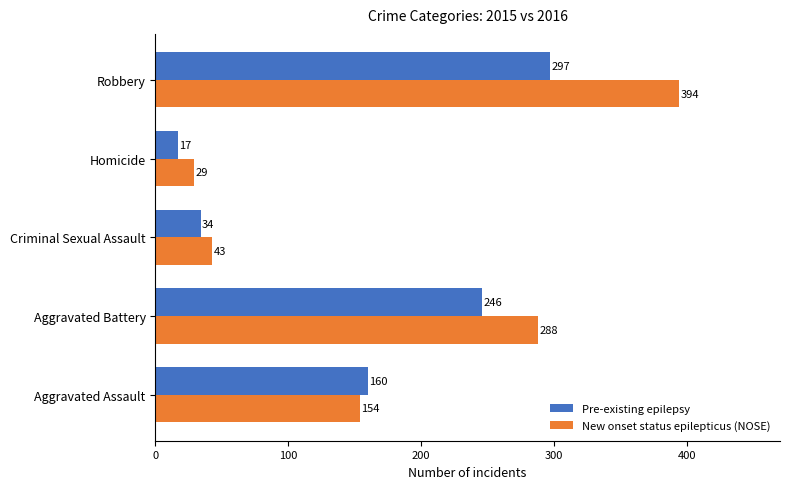

Count the number of categories in the chart.

5